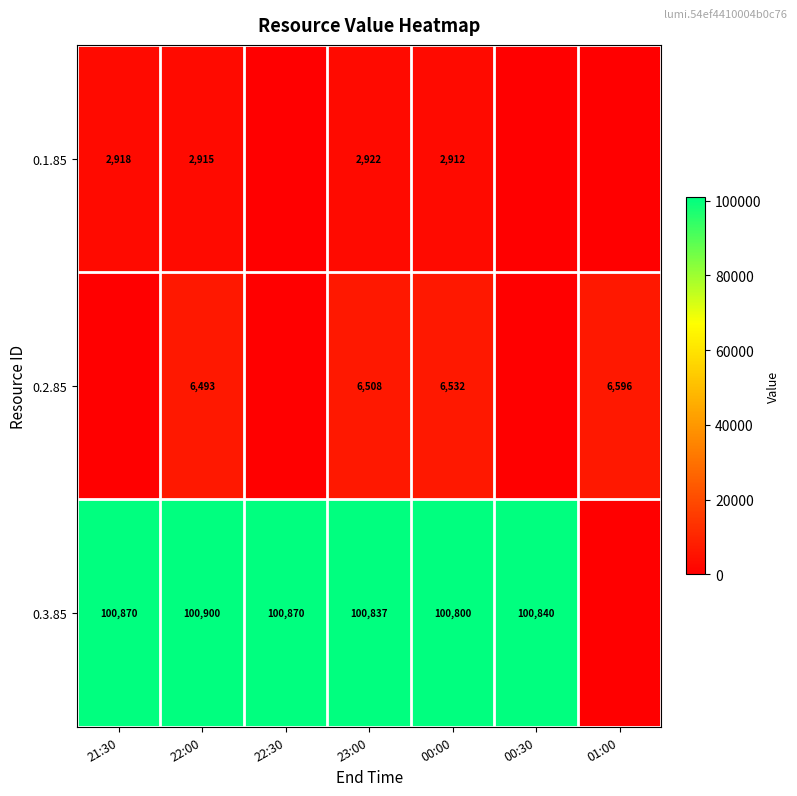

Is the value of 0.1.85 at 22:00 greater than the value of 0.2.85 at 22:00?

No